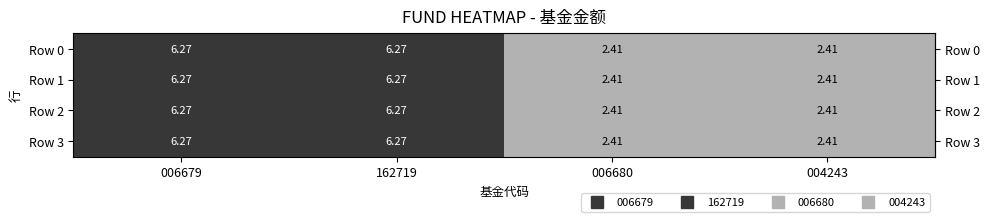

Is the value of Row 1 at 006680 greater than the value of Row 0 at 006679?

No